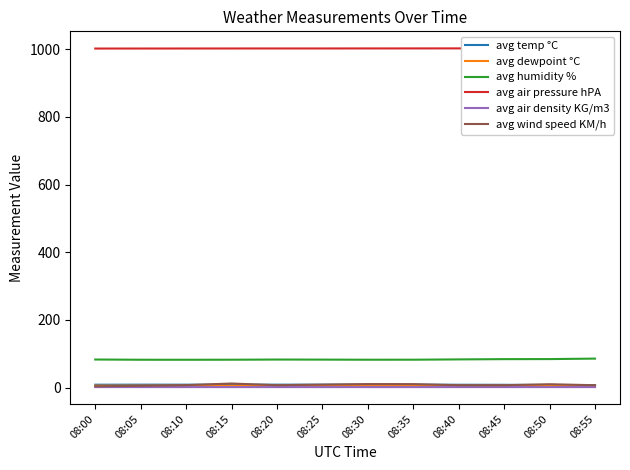

Which category has the lowest value in the avg air density KG/m3 series?

08:30